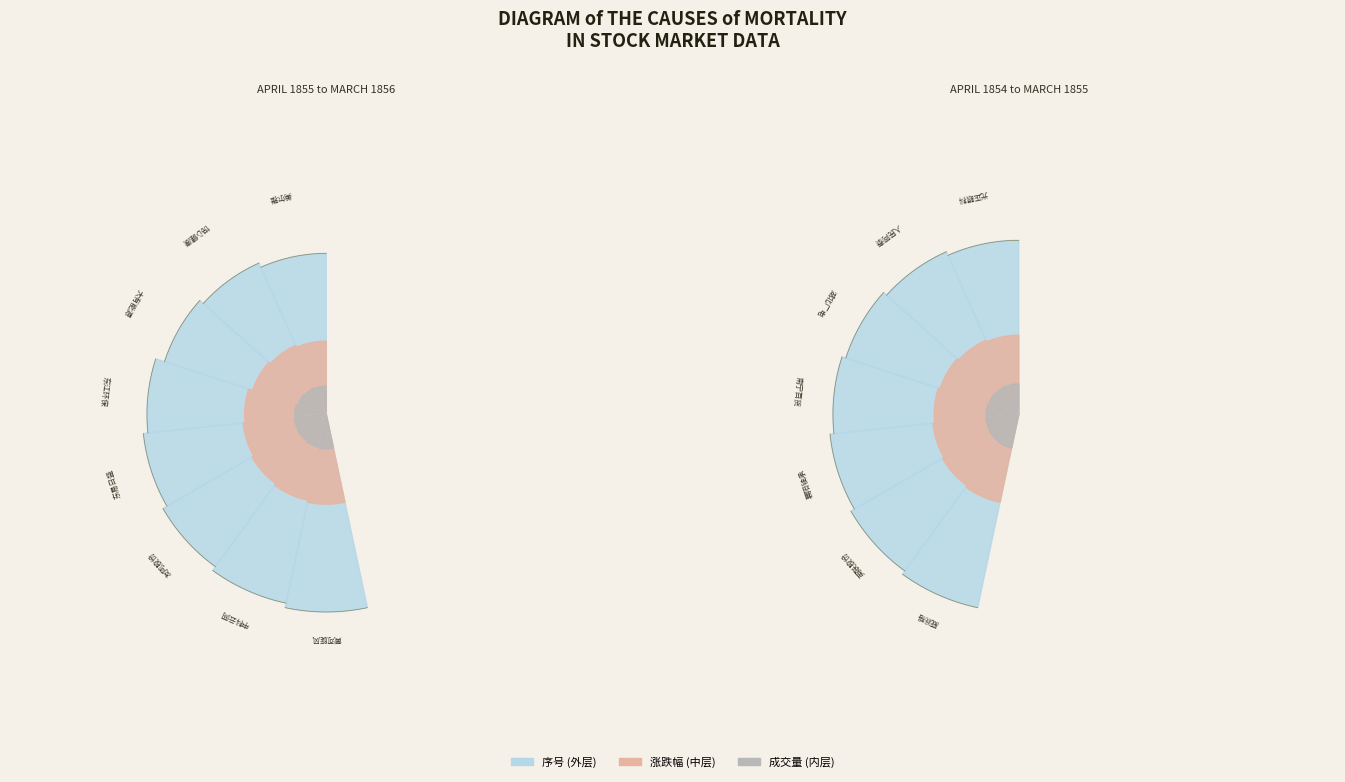

Does 友阿股份 account for over 50% of the chart?

No